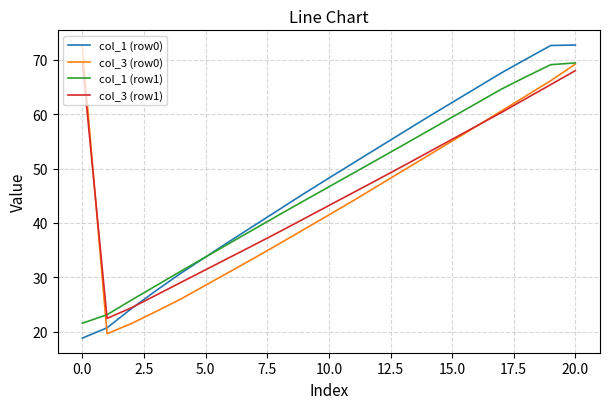

What is the smallest value displayed?

18.8